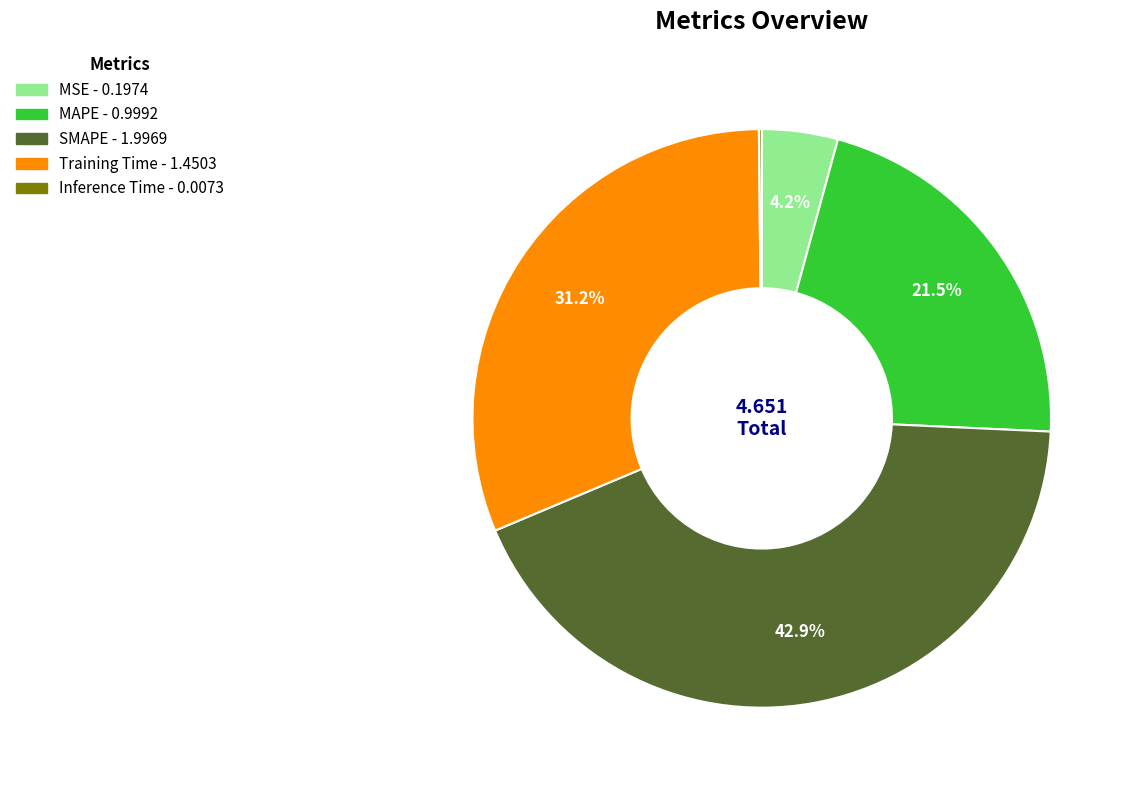

What percentage is the SMAPE slice, to the nearest percent?

43%